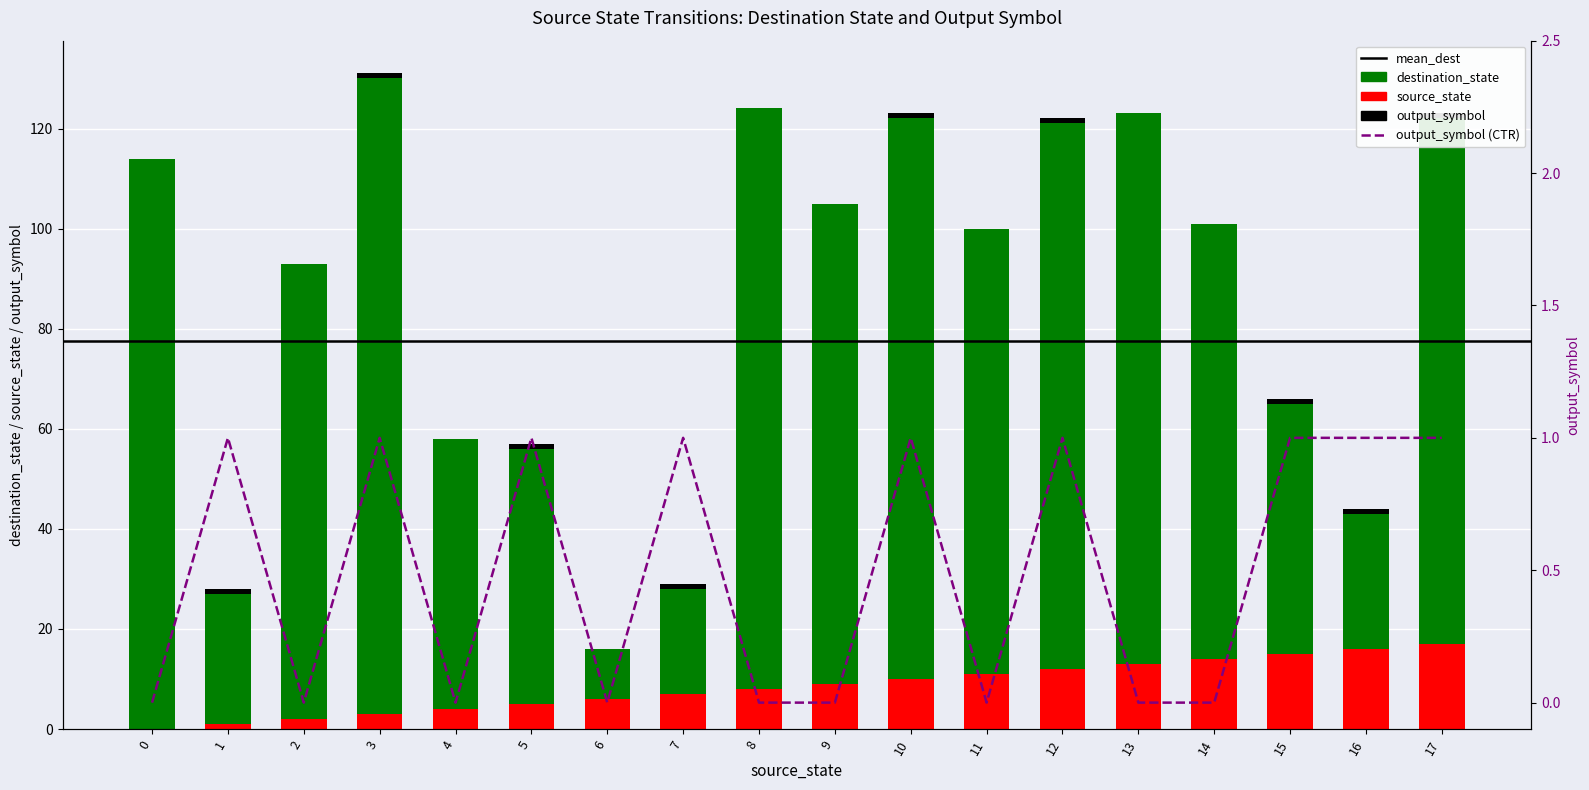

Rank the series by their maximum value, from lowest to highest.

output_symbol, source_state, destination_state